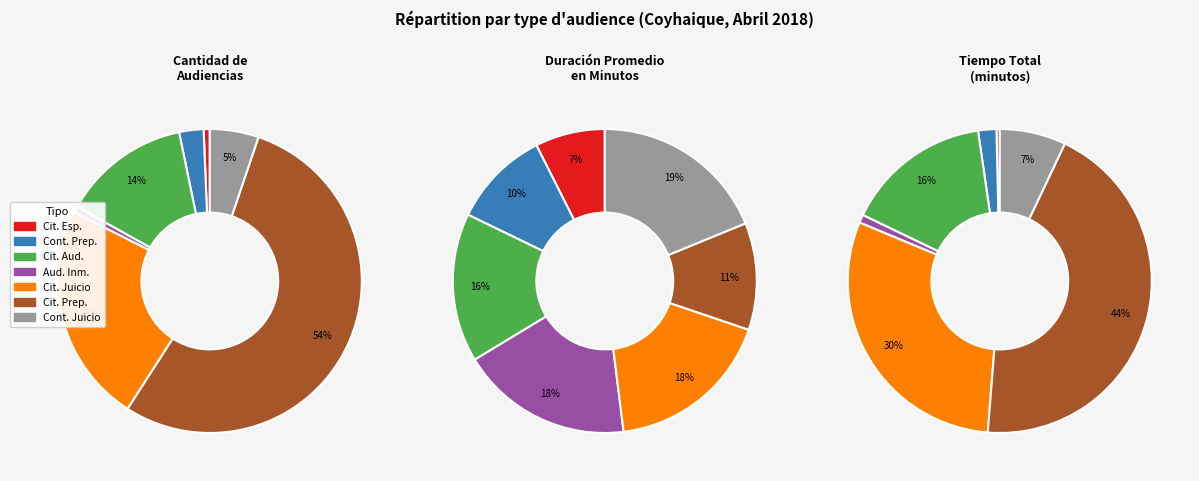

Which slice is the largest?

Continuación Audiencia De Juicio